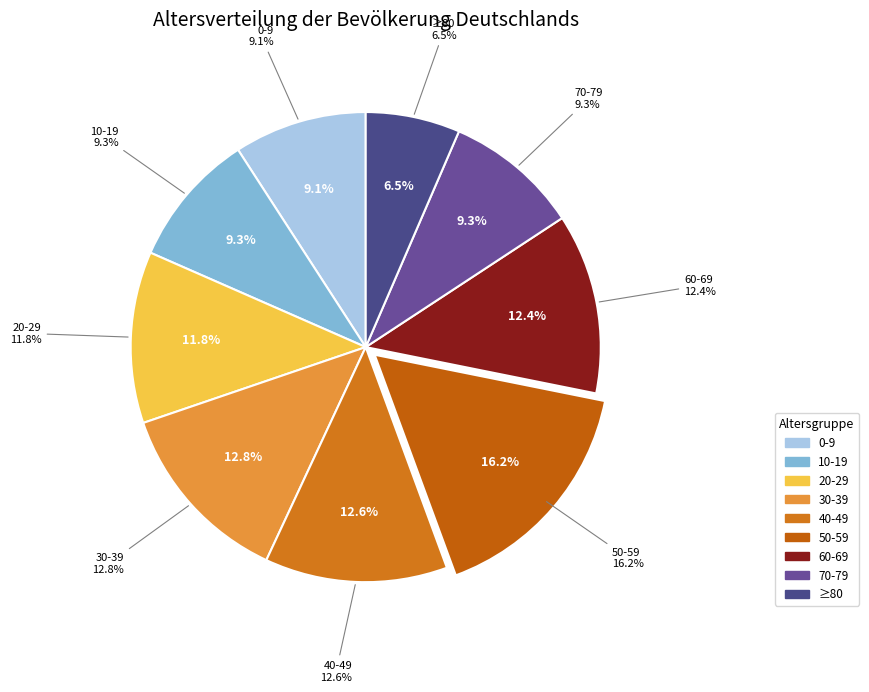

True or false: 10-19 accounts for 9% of the total.

True